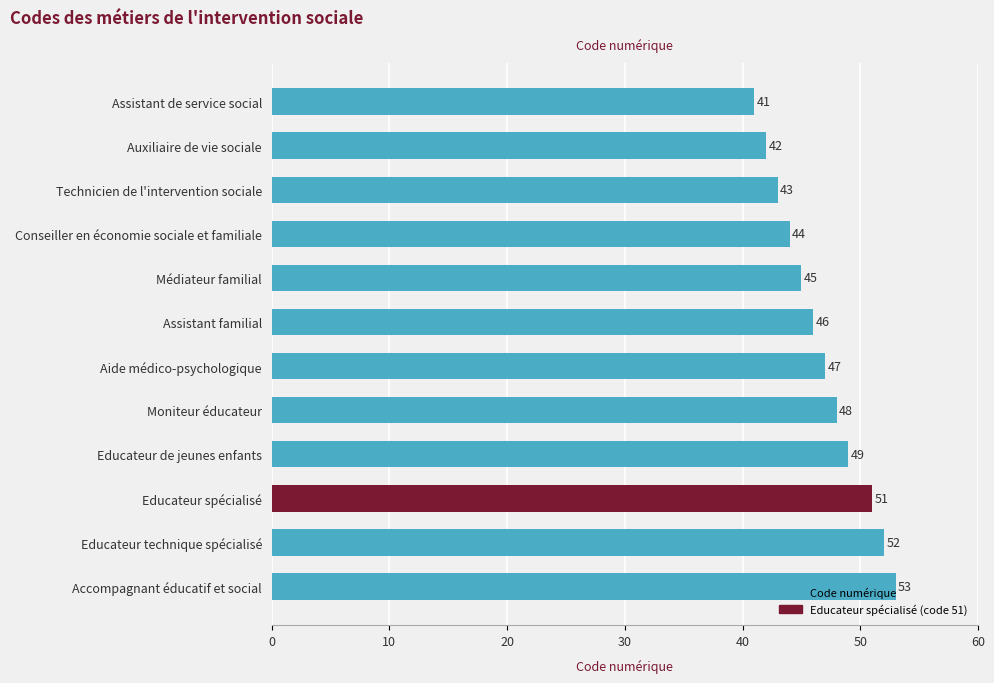

What is the value of the 8th bar from the top?

48